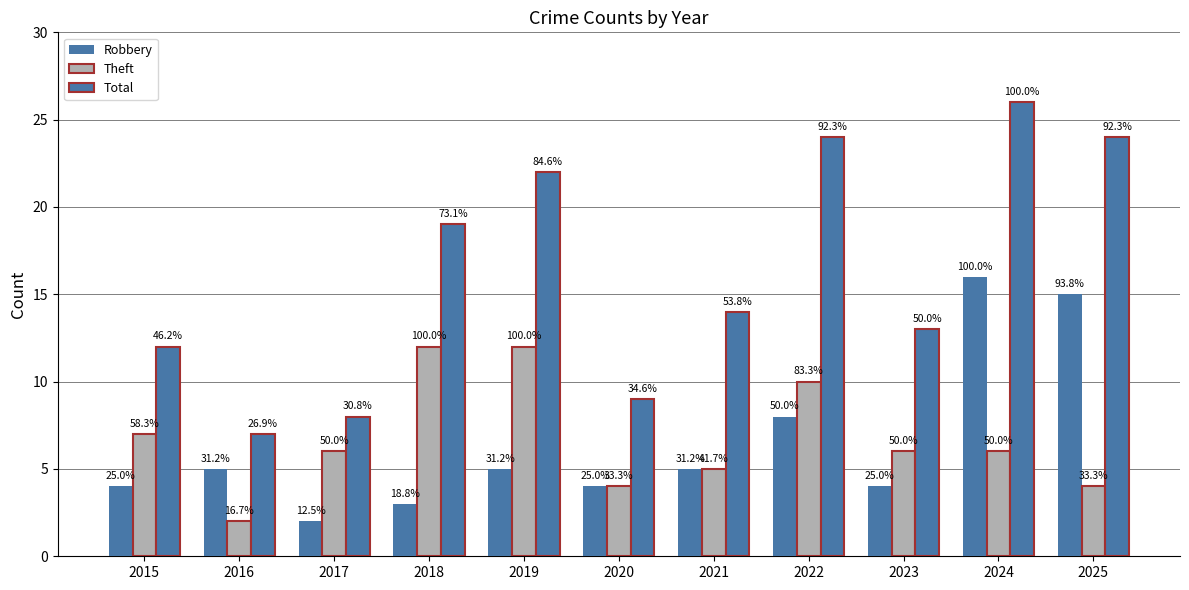

Are the bars grouped side by side (vs. stacked)?

Yes